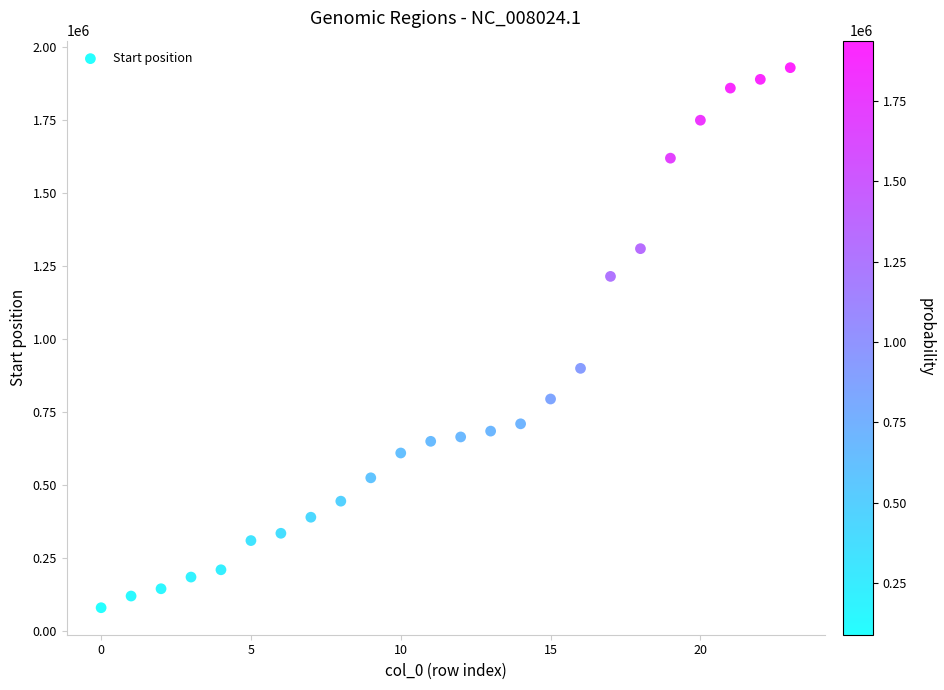

What is the range of Y values (max minus min)?

1850000